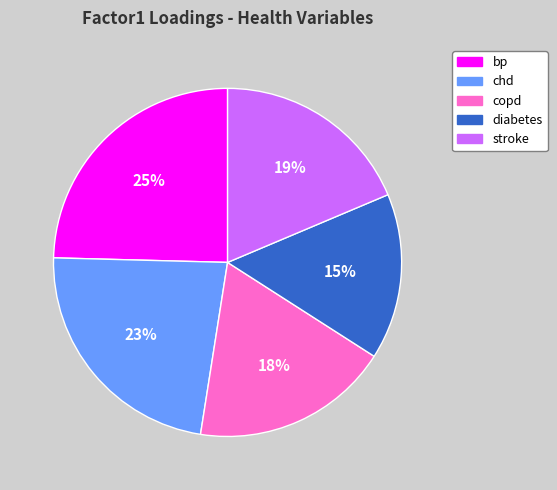

How many segments does this pie chart have?

5